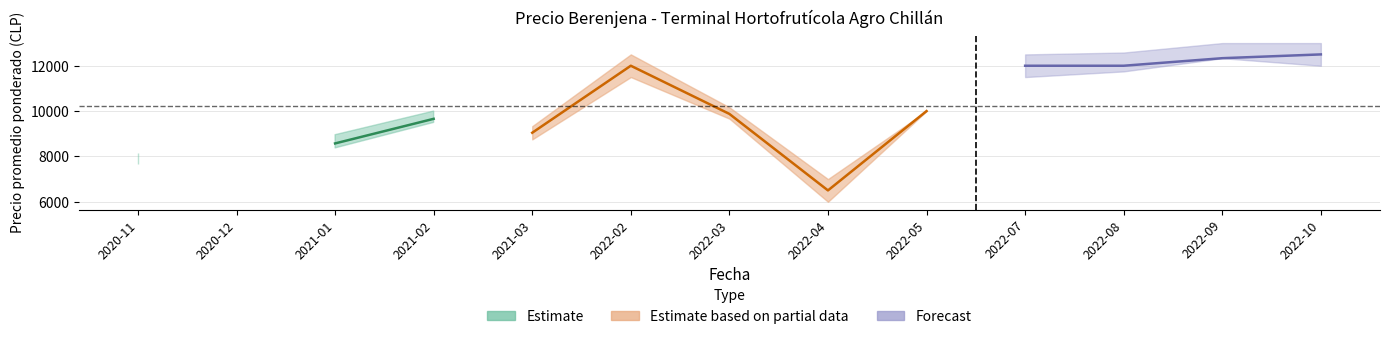

True or false: Precio mínimo and Precio máximo intersect in this chart.

False